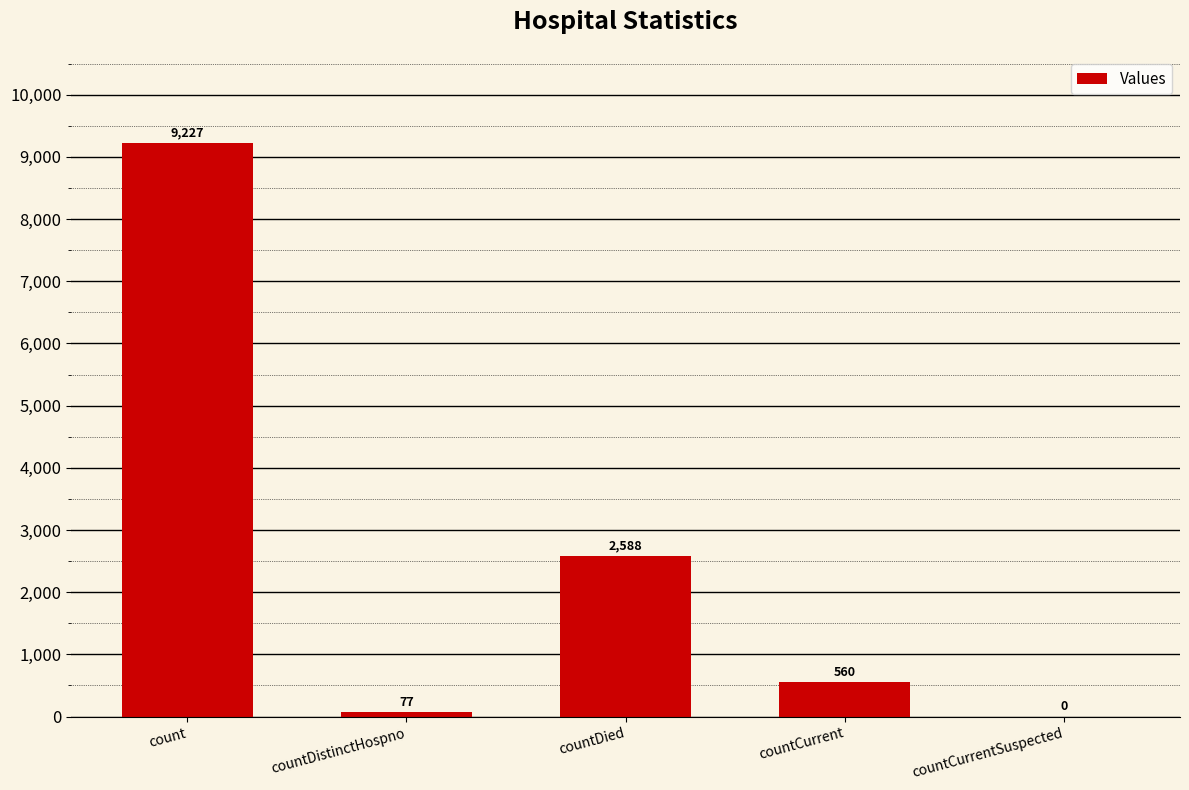

At which label is the value closest to 4613?

countDied